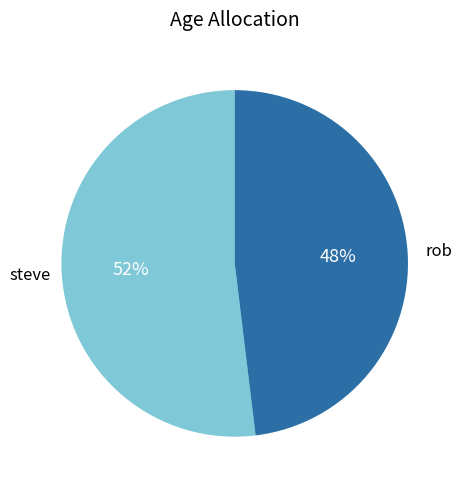

Approximately how many times larger is the value at rob compared to steve?

0.9